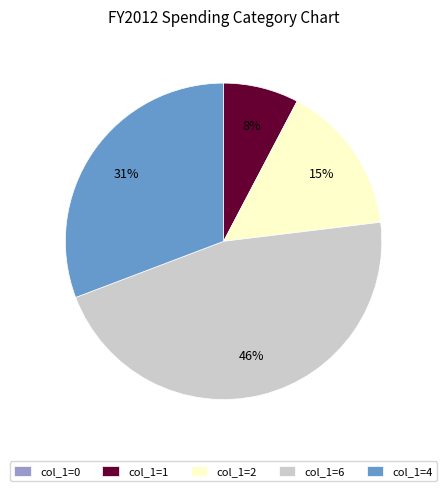

Combined, do col_1=2 and col_1=6 account for over 50%?

Yes